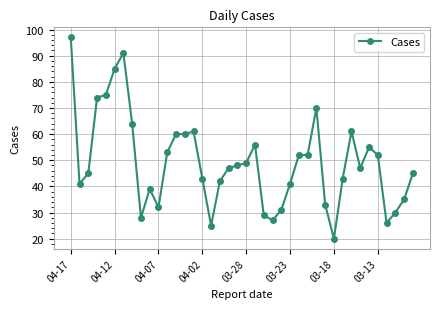

What is the value of the 8th point from the left?

64